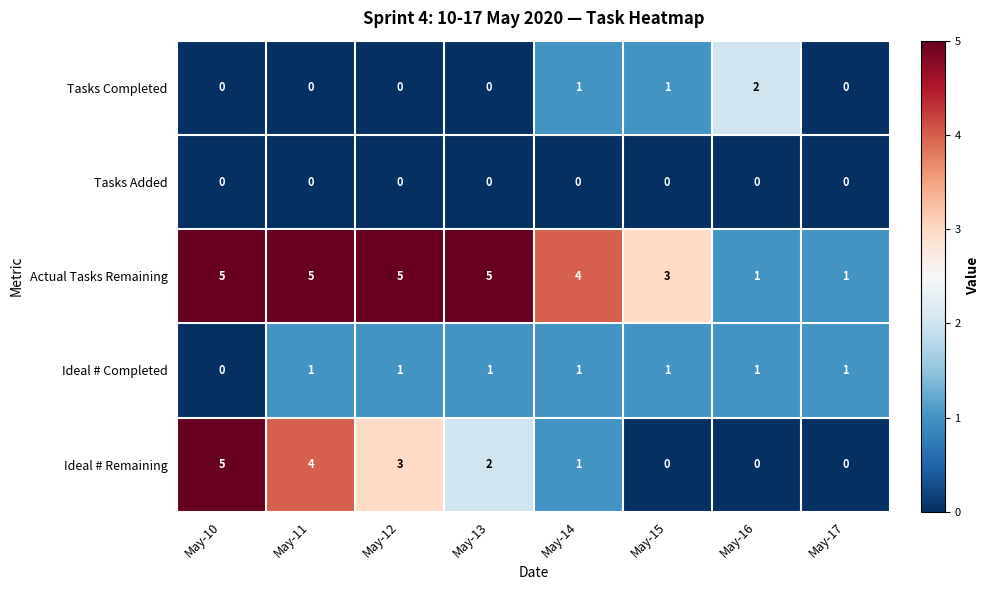

Which series has the widest spread of values?

Ideal # Remaining